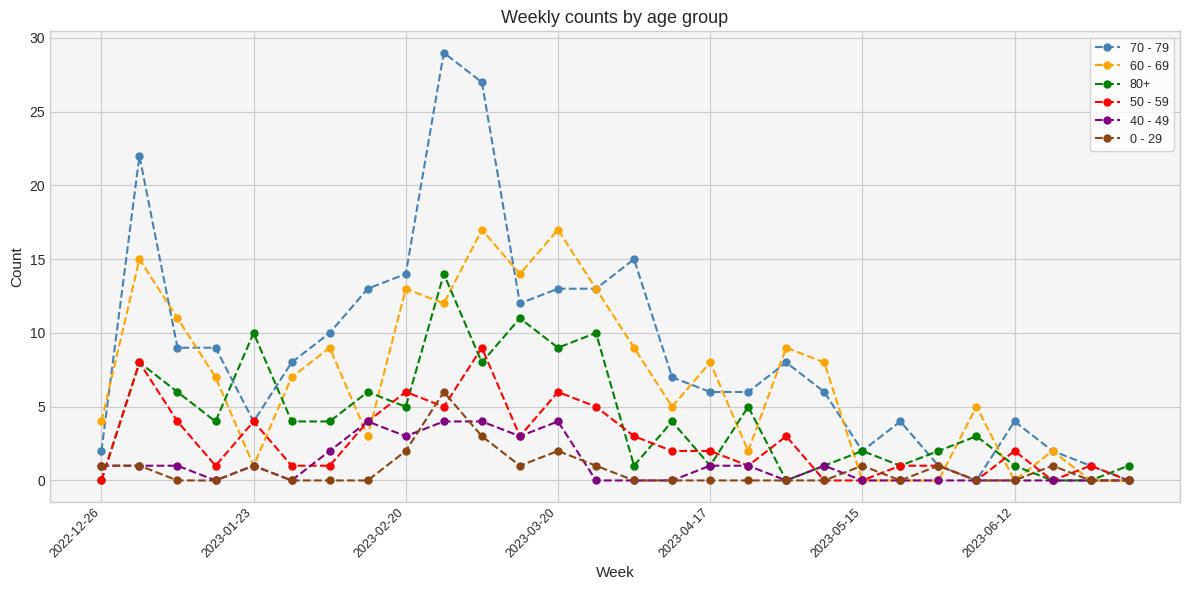

At how many categories does at least one series exceed 18?

3